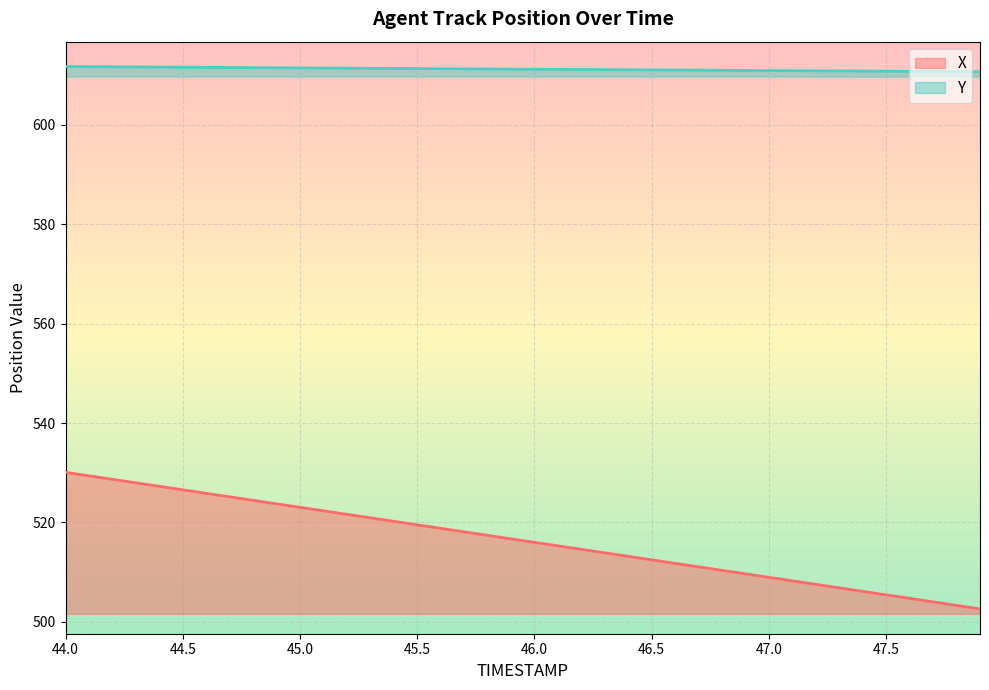

Rank the series by their average value, from highest to lowest.

Y, X